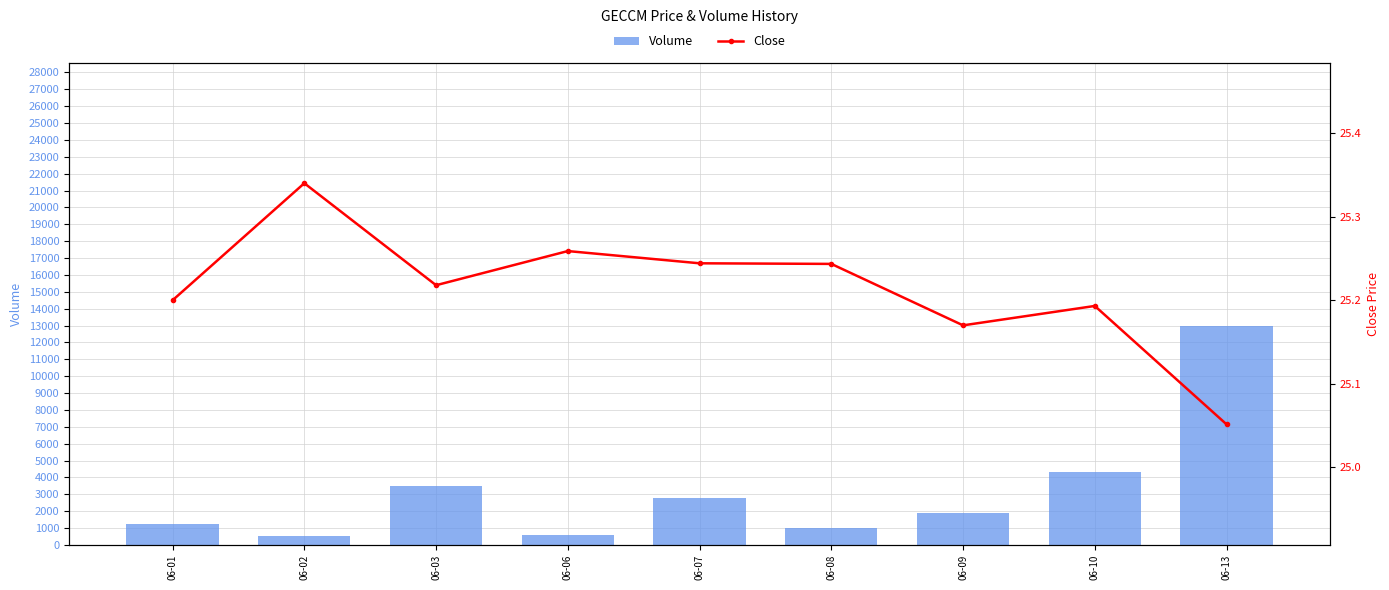

What are all the series names shown in the legend?

Volume, Close